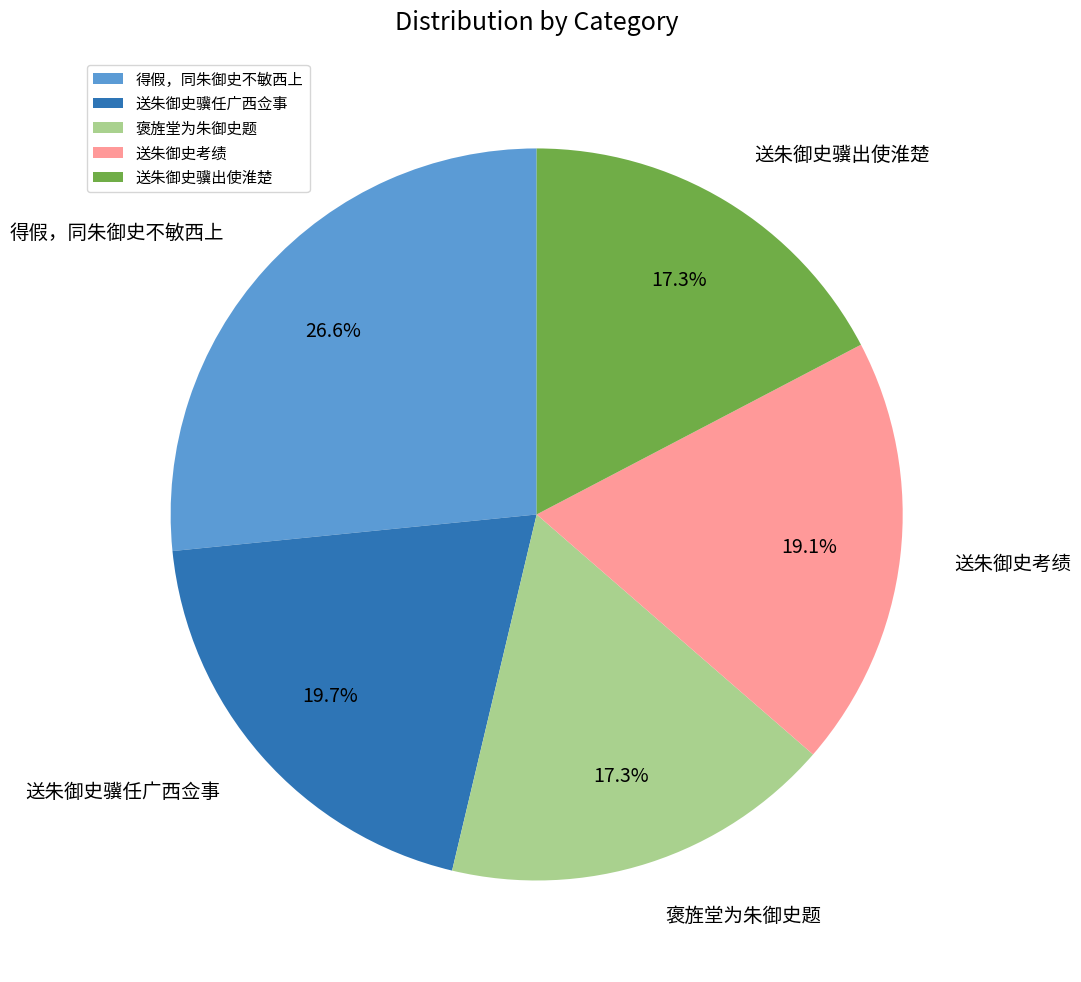

Is it true that 送朱御史骥任广西佥事 is 11% of the pie?

False